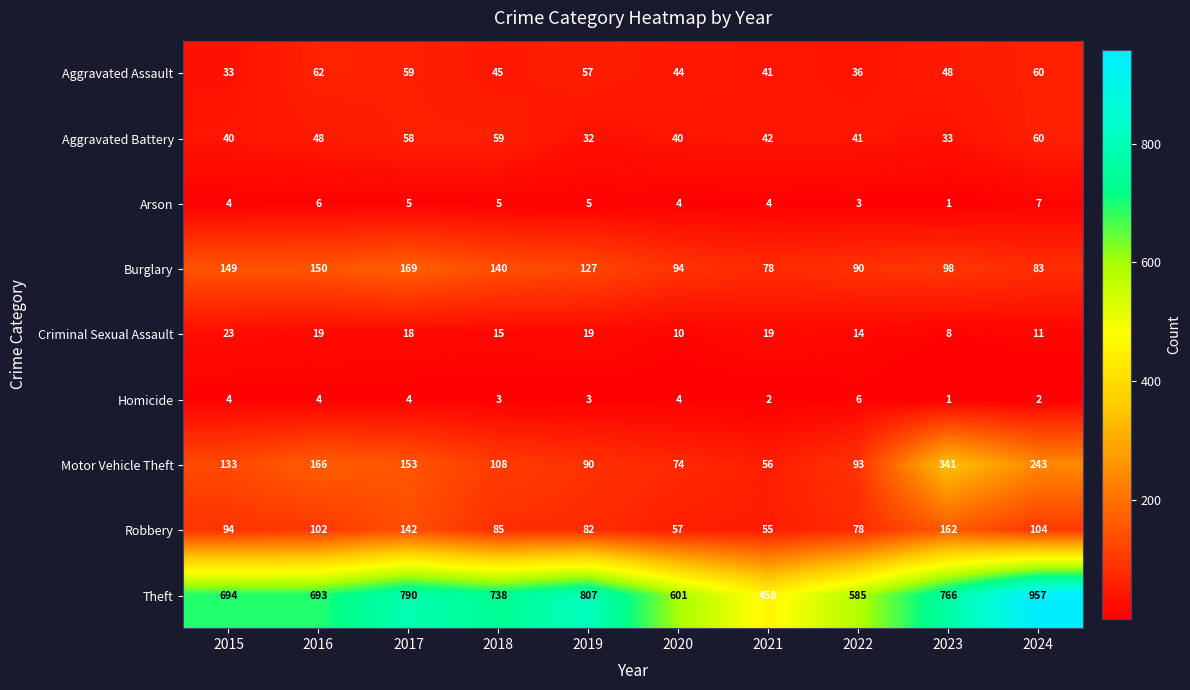

What is the approximate value of Aggravated Assault at 2019?

57